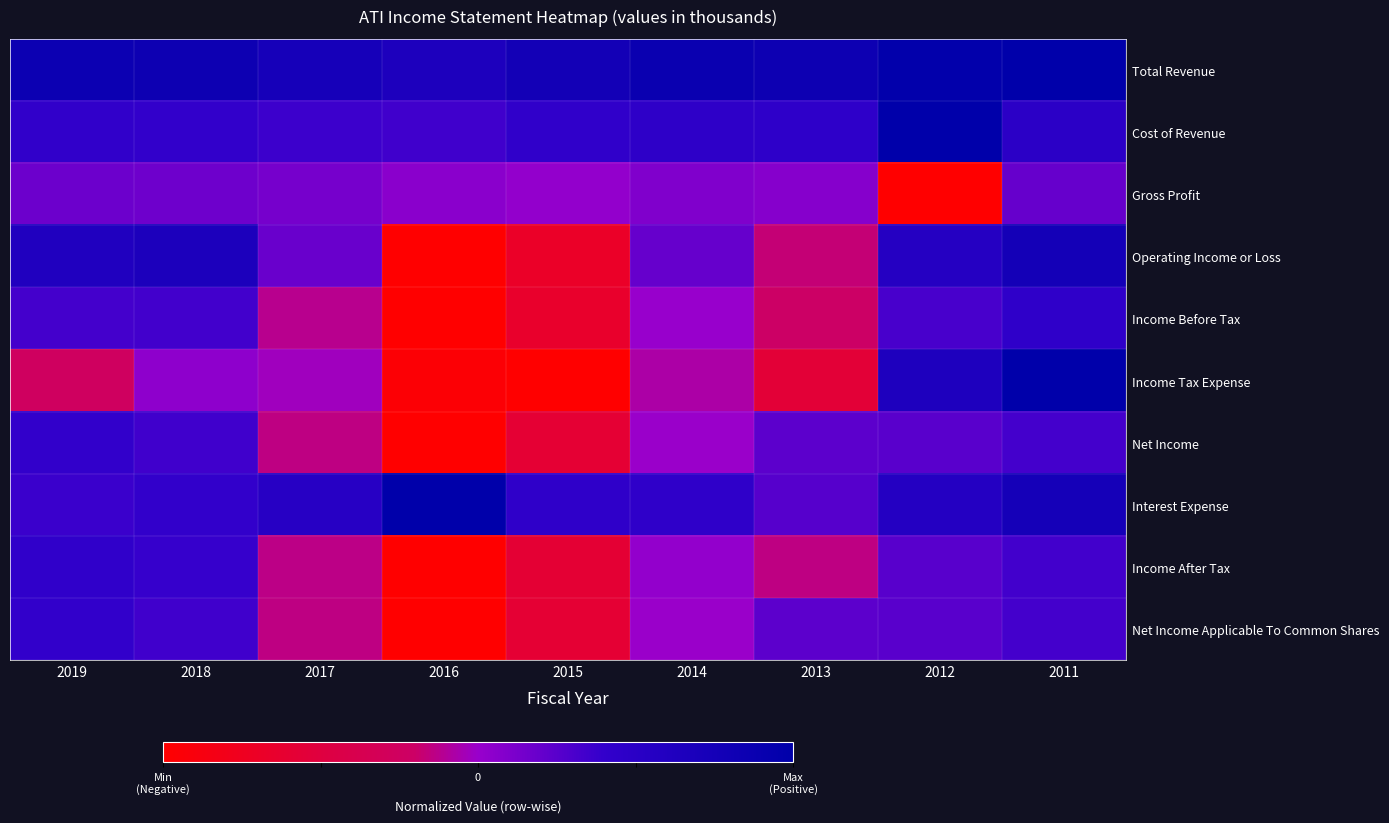

Which label corresponds to the smallest value in the chart?

2012